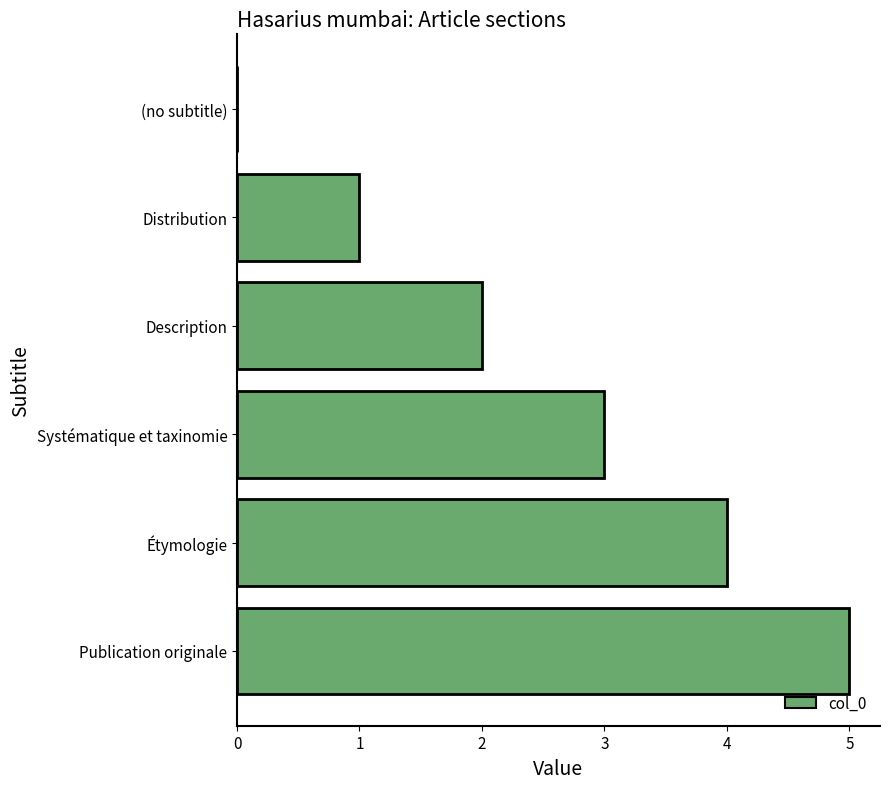

The value at (no subtitle) is 0. True or false?

True